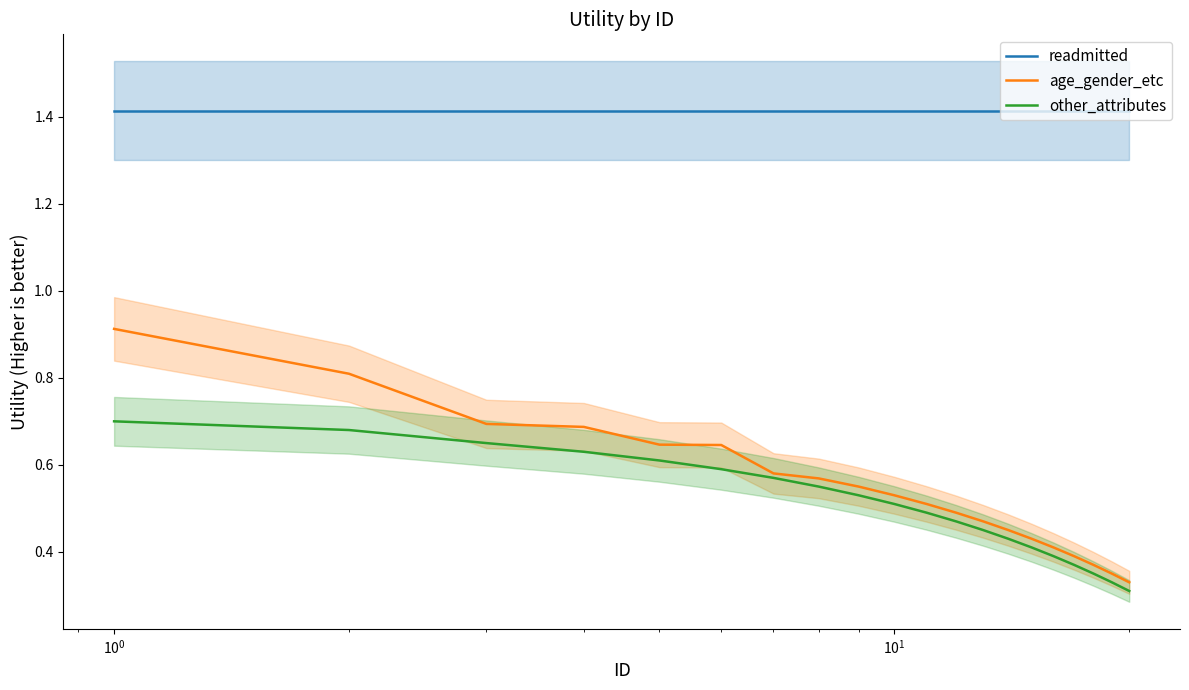

What is the value of the readmitted point at the 4th from the left?

1.4